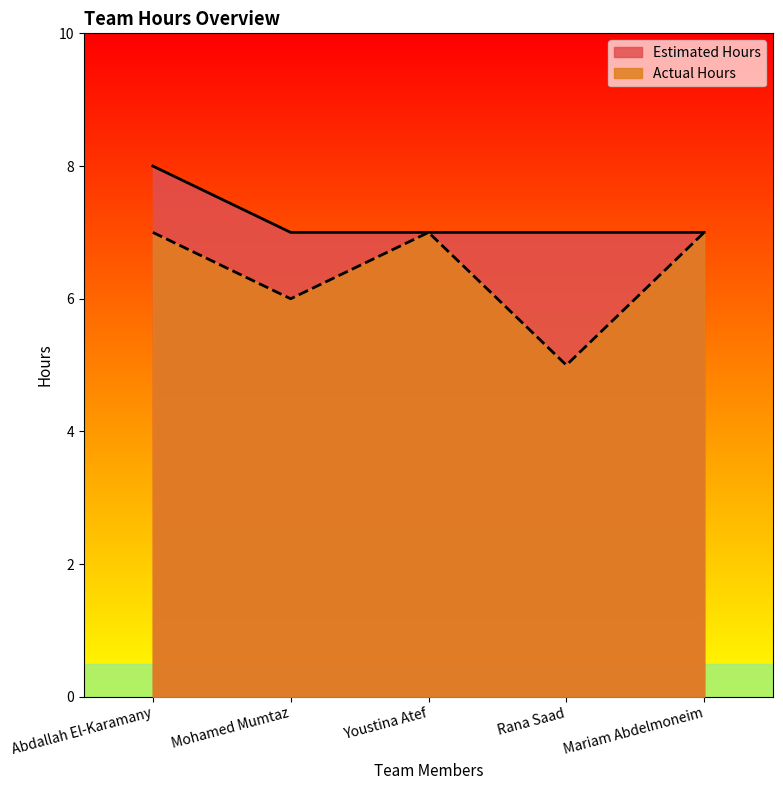

Which series changed the most between Abdallah El-Karamany and Mariam Abdelmoneim?

Estimated Hours